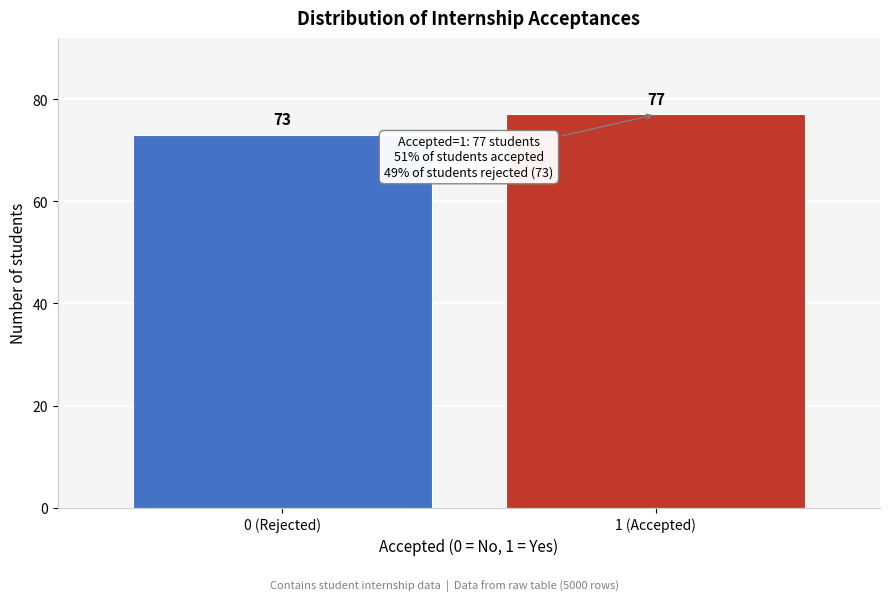

Reading right to left, what are all the values shown in this chart?

77	73